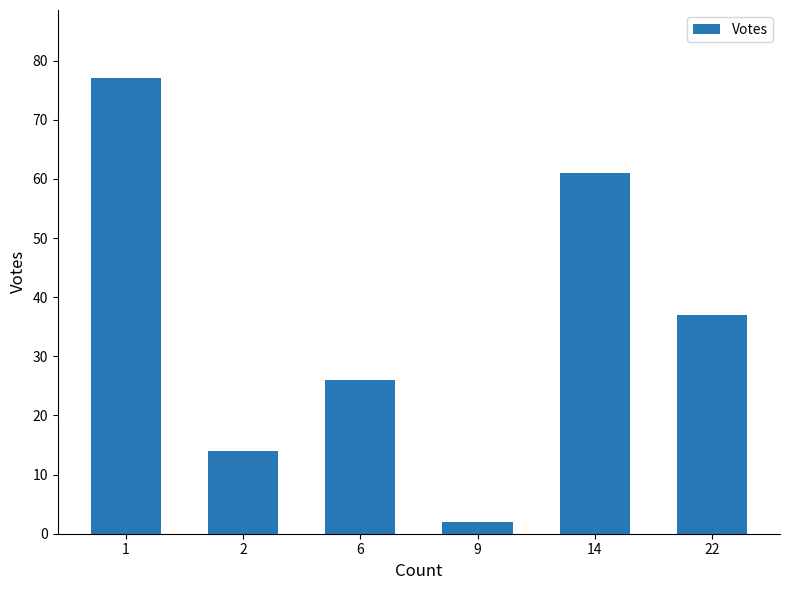

What is the ratio of the value at 9 to the value at 2?

0.1